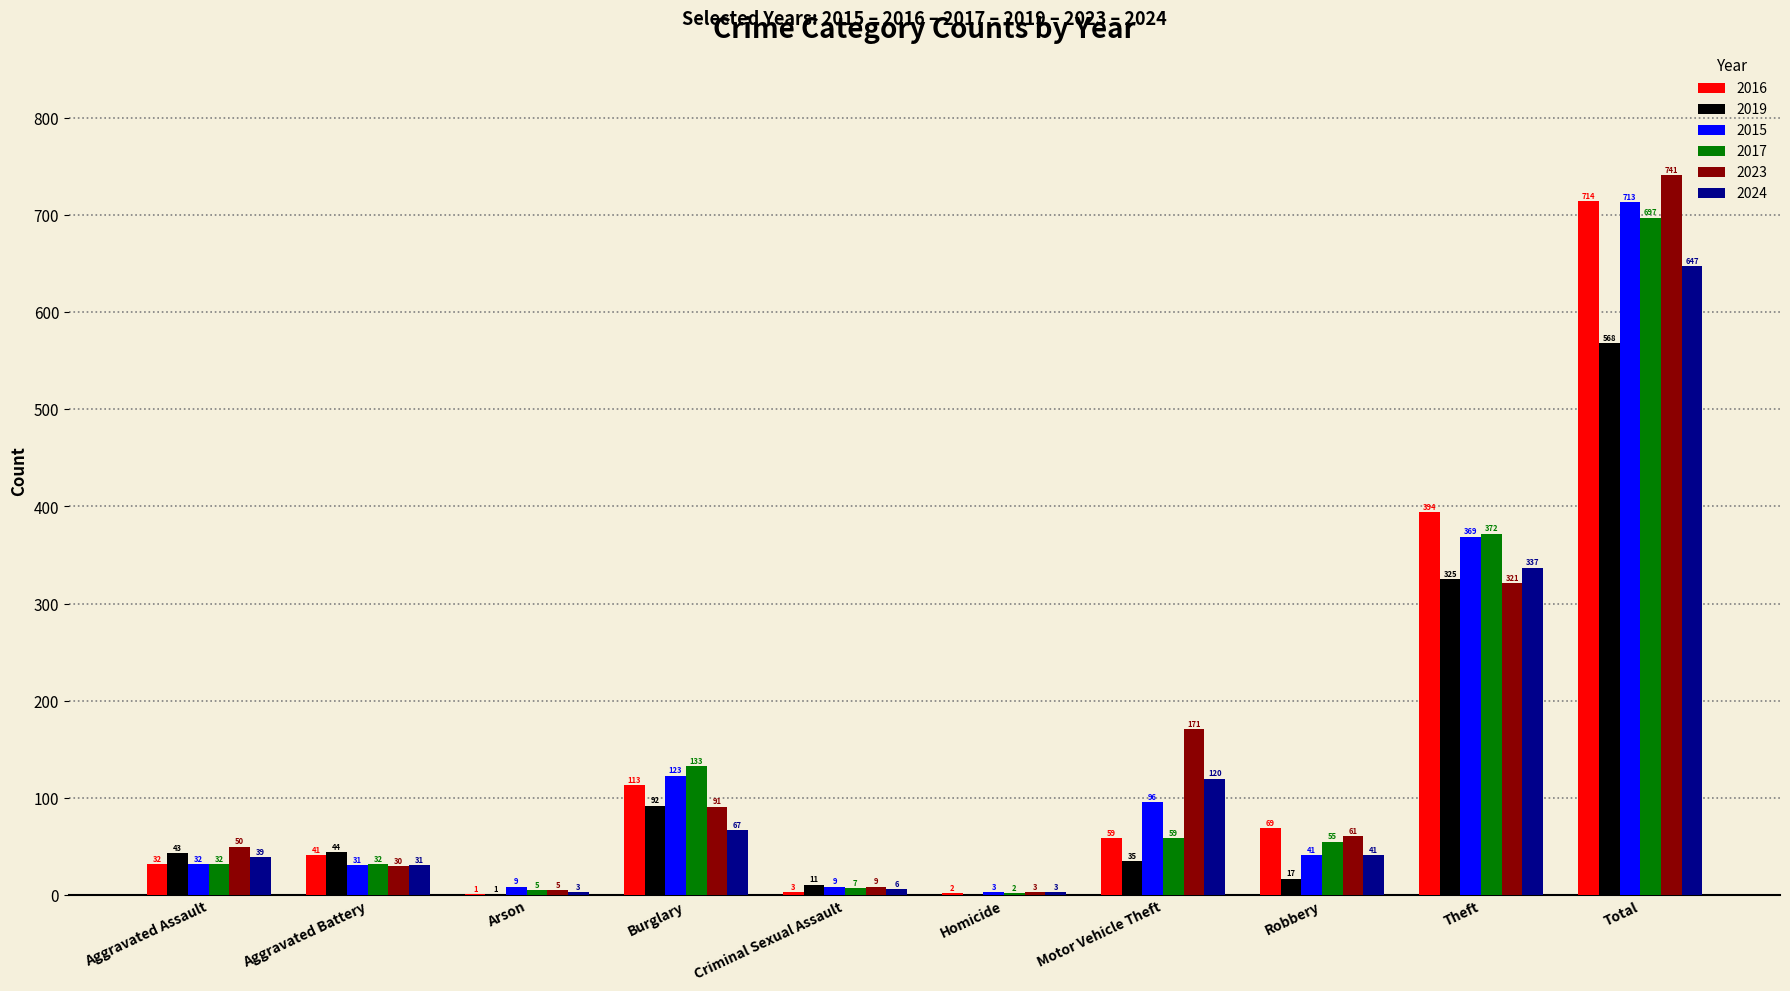

At which label is 2019 closest to 284?

Theft